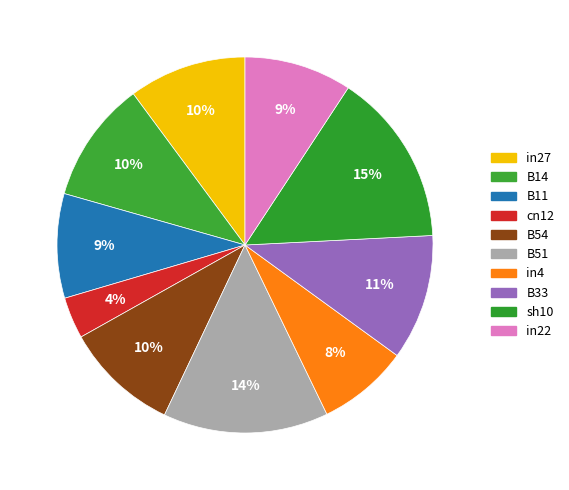

Count the number of slices in the pie.

10